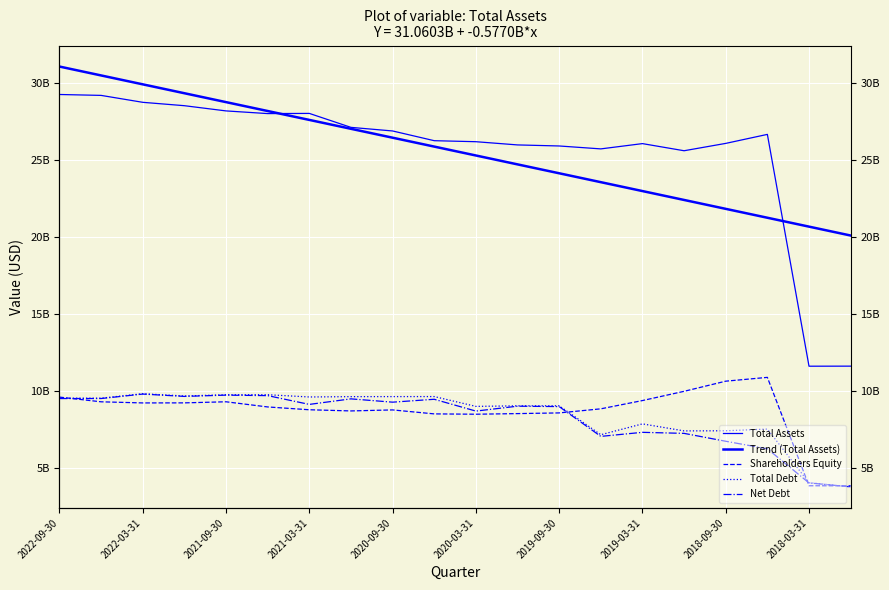

Is the value of Total Debt at 19 greater than the value of Total Assets at 14?

No